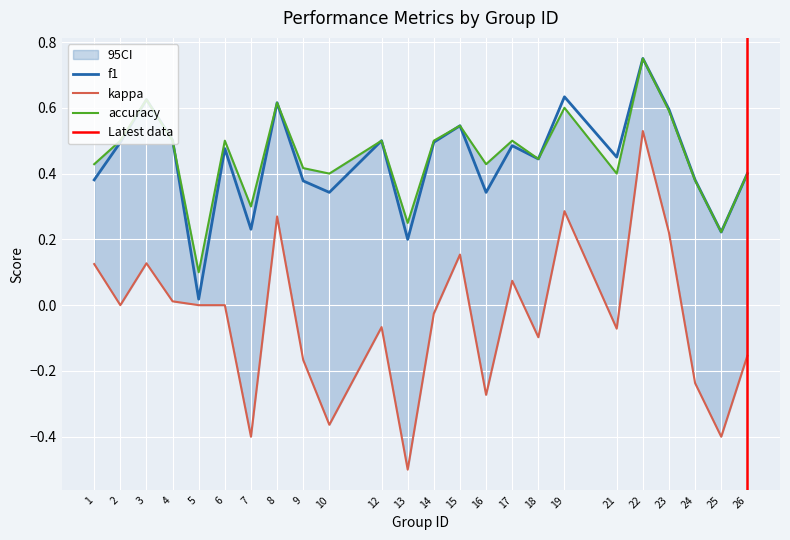

What is the difference between the second highest and second lowest values in the kappa series?

0.7